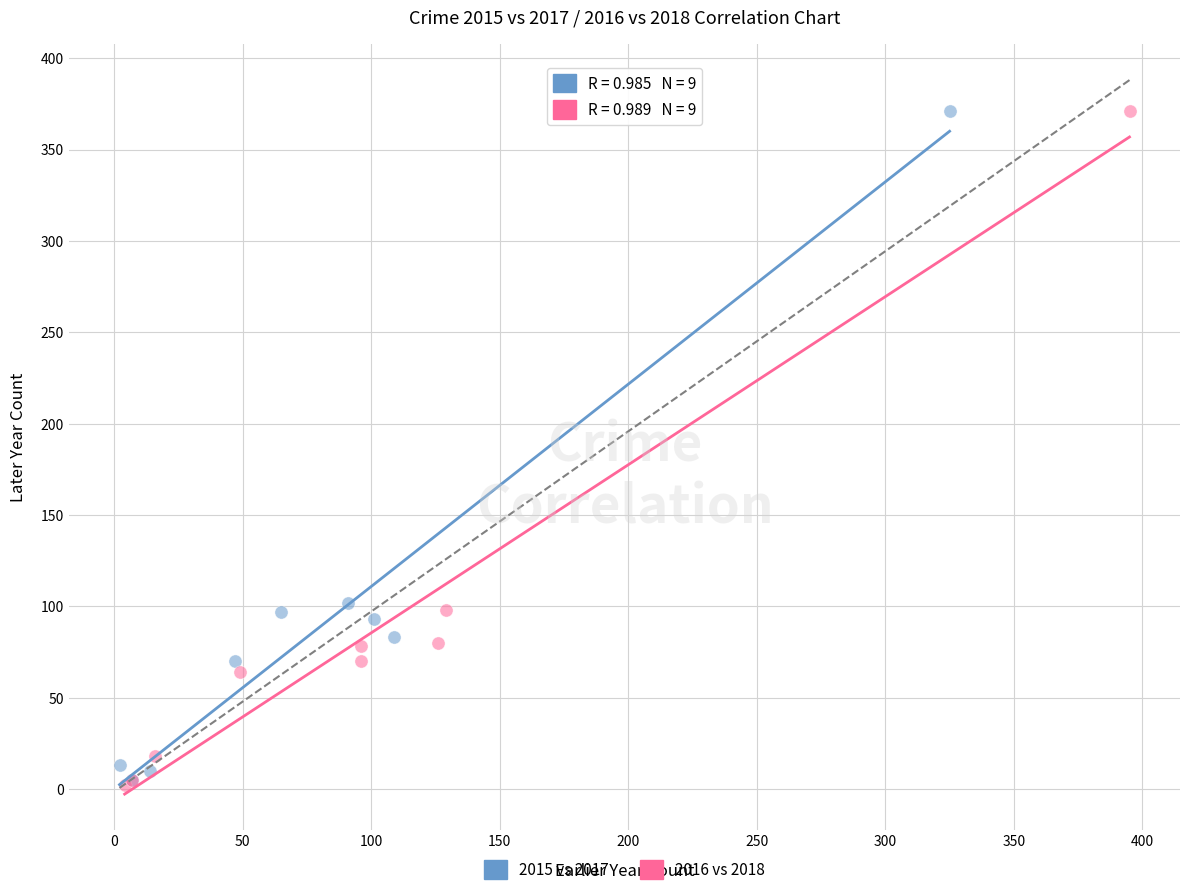

Which series has the widest spread of Y values?

2016 vs 2018